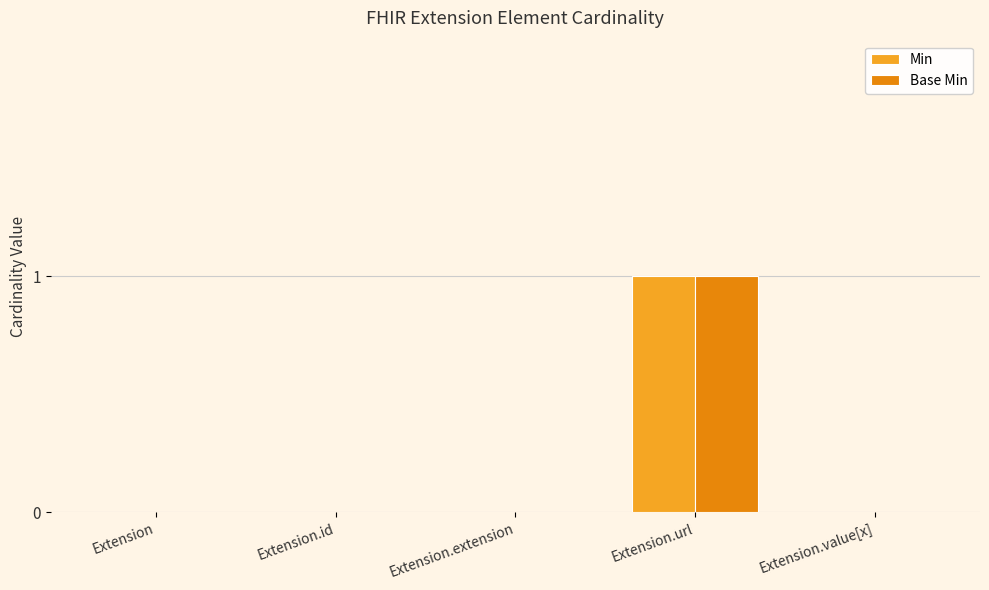

How many Base Min values are between 0 and 1?

5